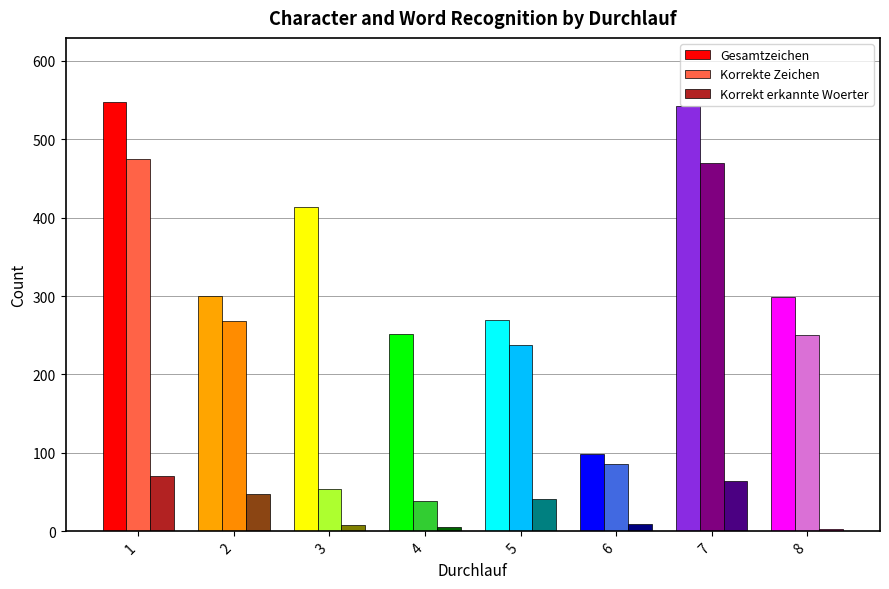

Does the chart contain stacked bars?

No